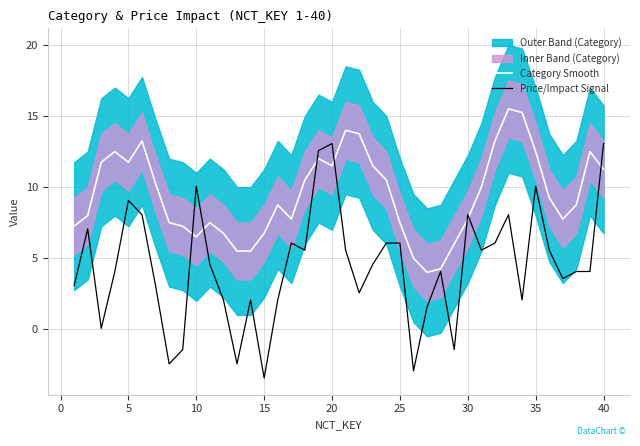

How many values in Price/Impact Signal are above zero?

34